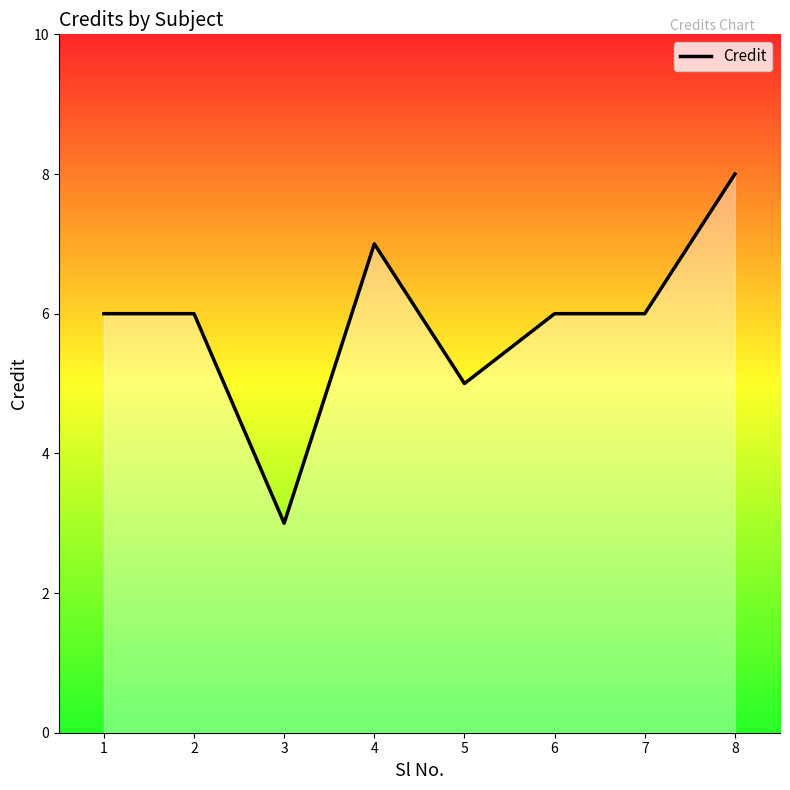

Is it true that the value at 3 is 1?

False